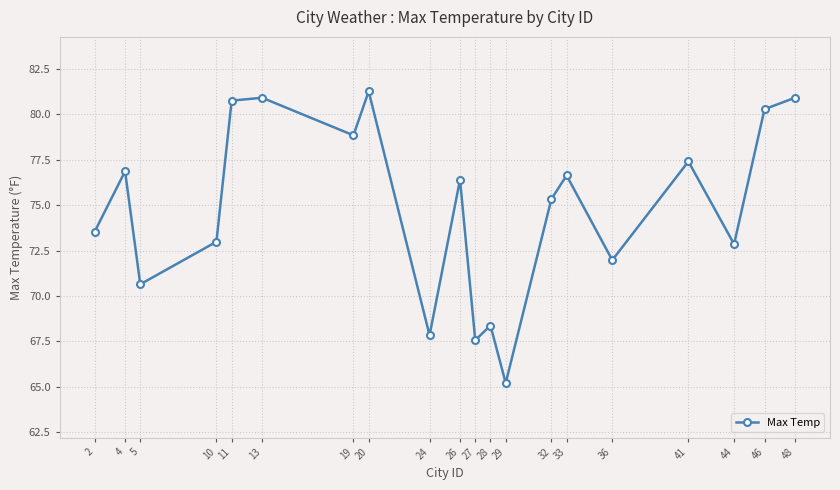

The value at 27 is 29.1. True or false?

False